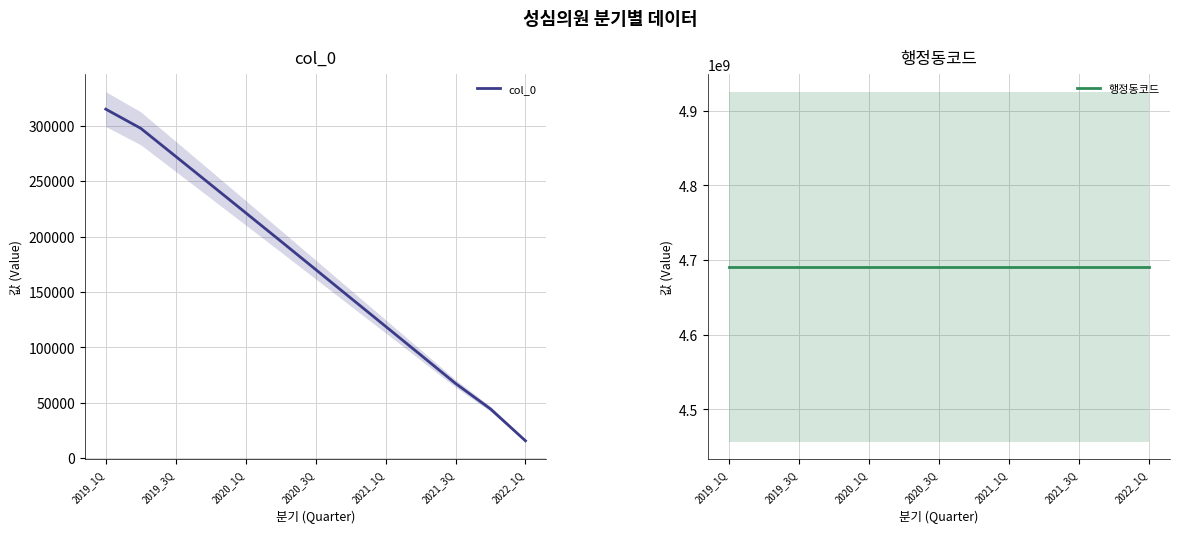

The col_0 series shows 437569 at 2019_3Q. True or false?

False